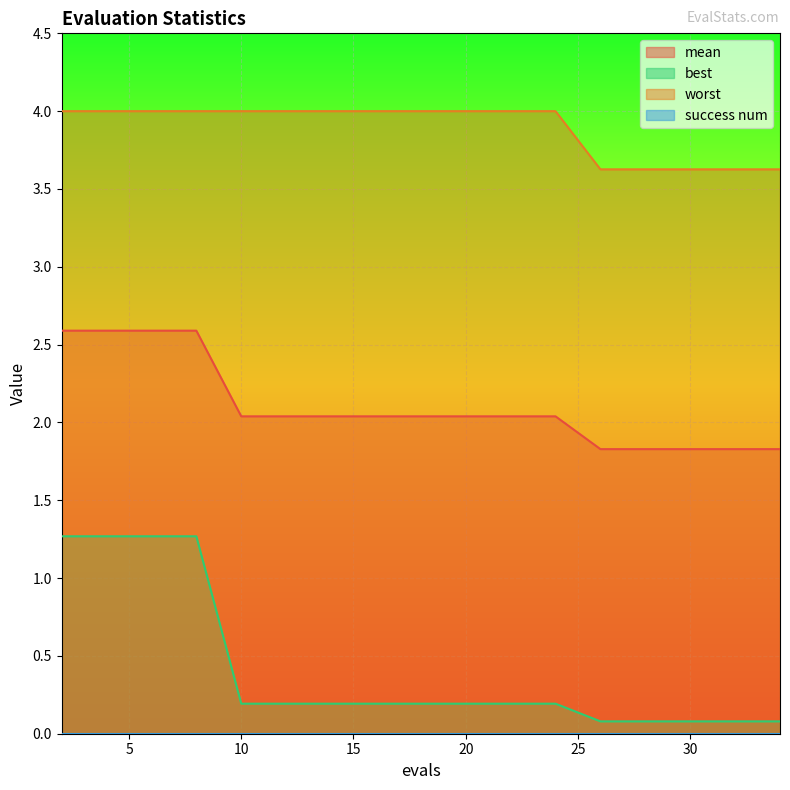

What is the sum of the best values at 20 and 14?

0.4